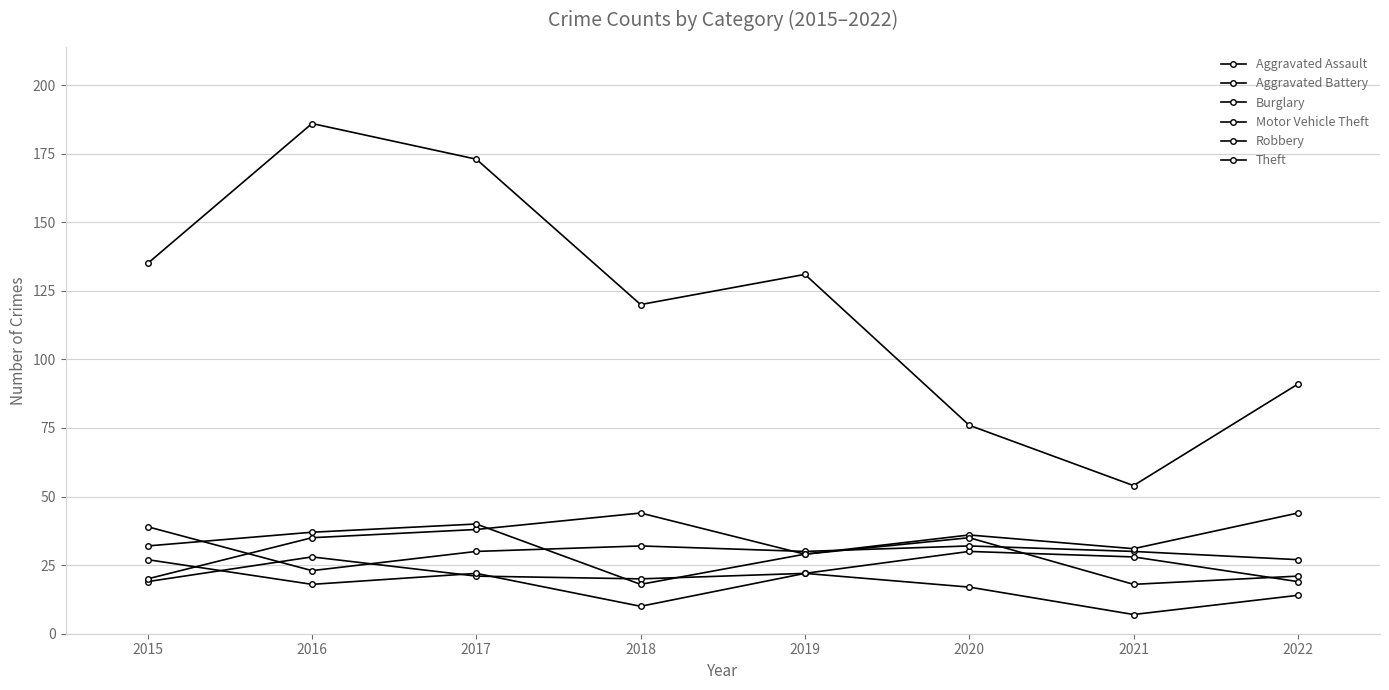

Is this an area chart (filled region under the line)?

No